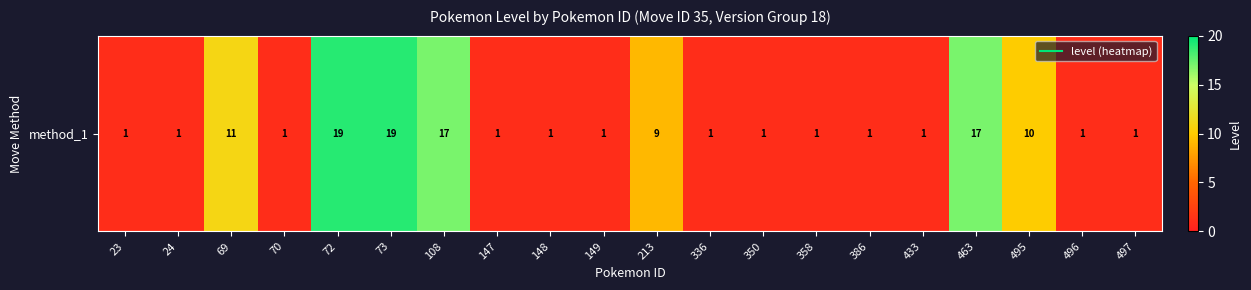

List the labels in order of value, largest first.

72, 73, 108, 463, 69, 495, 213, 23, 24, 70, 147, 148, 149, 336, 350, 358, 386, 433, 496, 497